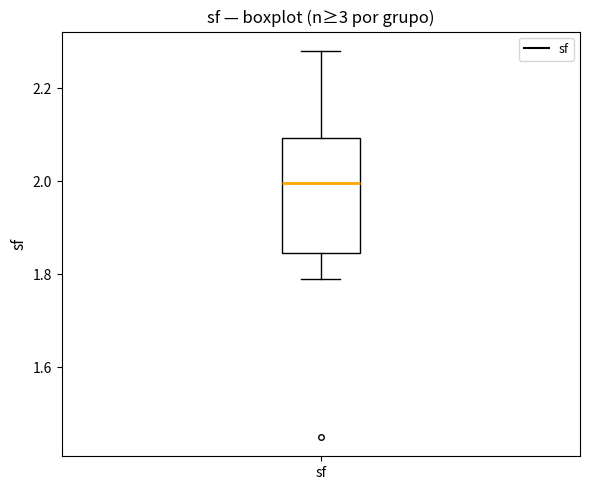

Transcribe this box plot: give where the median line is, the range the box spans, and where the two whiskers end, as read against the y-axis. The values are not printed on the chart, so give them approximately, as read against the axis.

median 2.00, box 1.84 to 2.10, whiskers 1.80 to 2.28